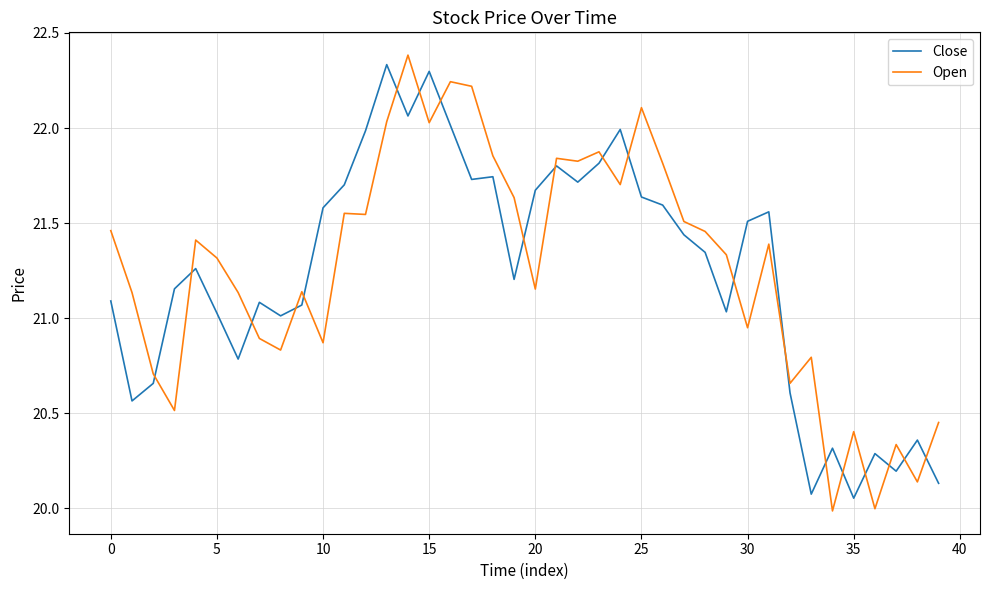

What is the difference between the maximum and minimum values in the Open series?

2.4